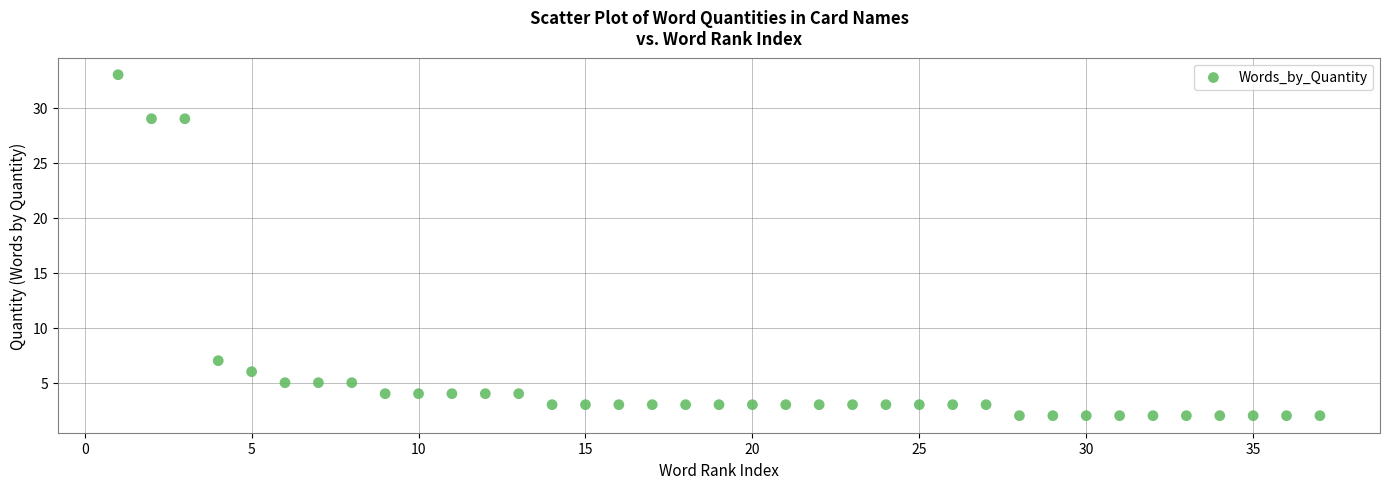

What is the range of Y values (max minus min)?

31